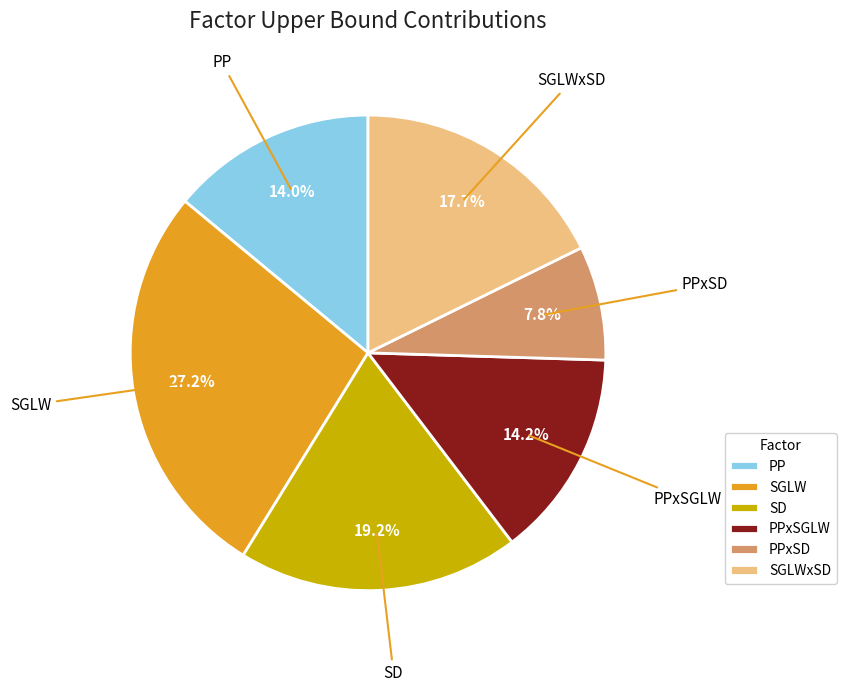

Does SD represent more than half of the total?

No